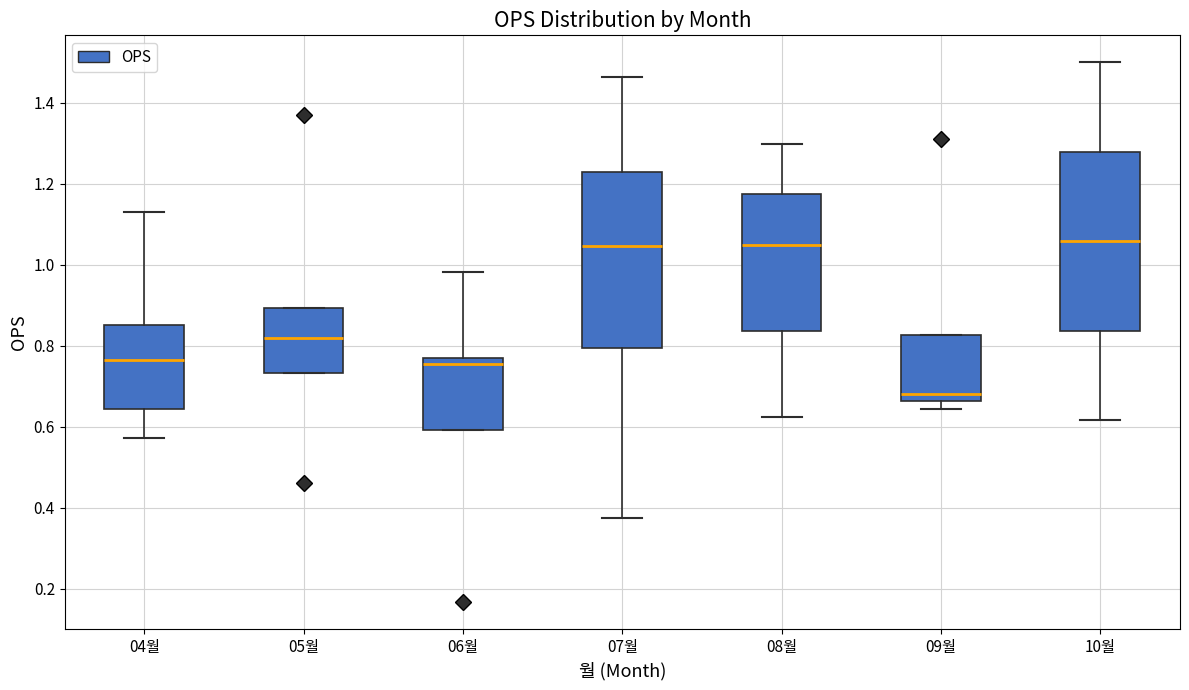

Reading left to right, transcribe this box plot: for each box, give where its median line is, the range the box spans, and where its two whiskers end, as read against the y-axis. The values are not printed on the chart, so give them approximately, as read against the axis.

04월: median 0.76, box 0.64 to 0.86, whiskers 0.58 to 1.14
05월: median 0.82, box 0.74 to 0.90, whiskers 0.74 to 0.90
06월: median 0.76, box 0.60 to 0.78, whiskers 0.60 to 0.98
07월: median 1.04, box 0.80 to 1.24, whiskers 0.38 to 1.46
08월: median 1.06, box 0.84 to 1.18, whiskers 0.62 to 1.30
09월: median 0.68, box 0.66 to 0.82, whiskers 0.64 to 0.82
10월: median 1.06, box 0.84 to 1.28, whiskers 0.62 to 1.50